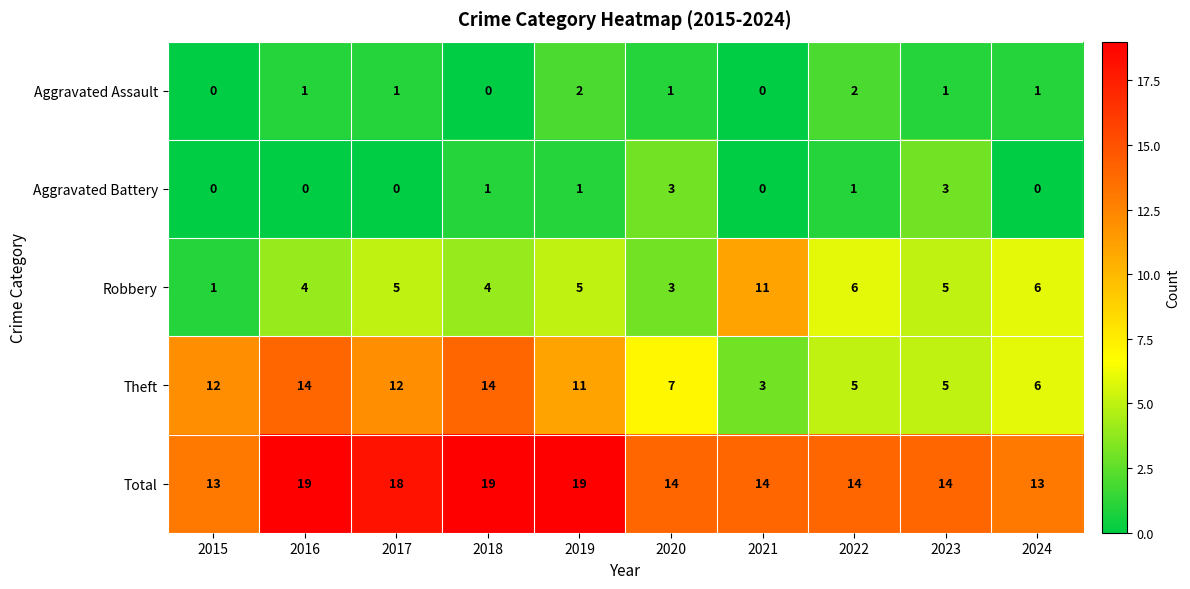

Is it true that Theft equals 12 at 2017?

True